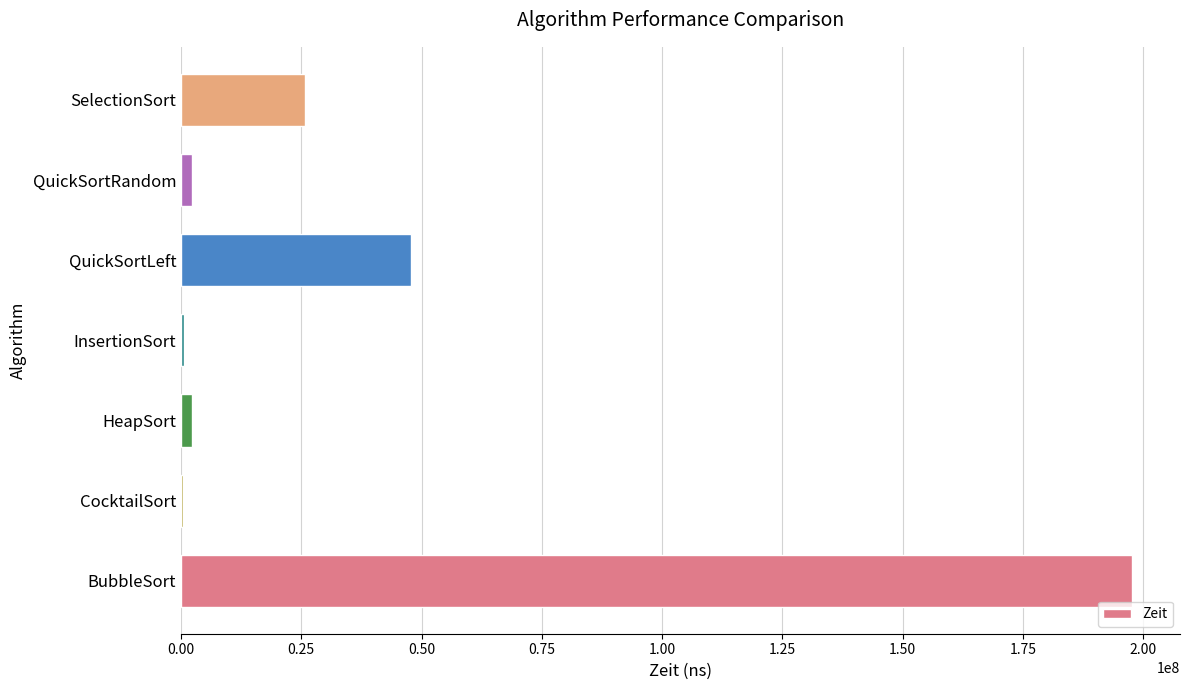

True or false: the data shows 25699600 at SelectionSort.

True